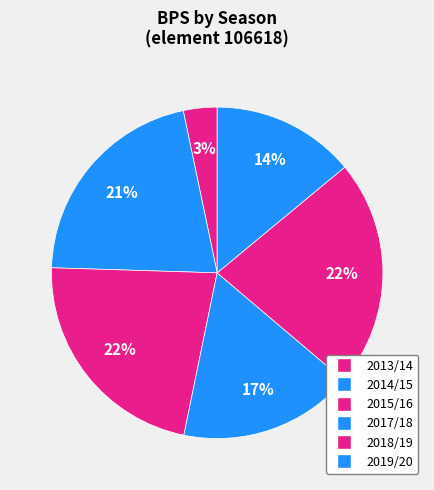

Count the number of slices in the pie.

6